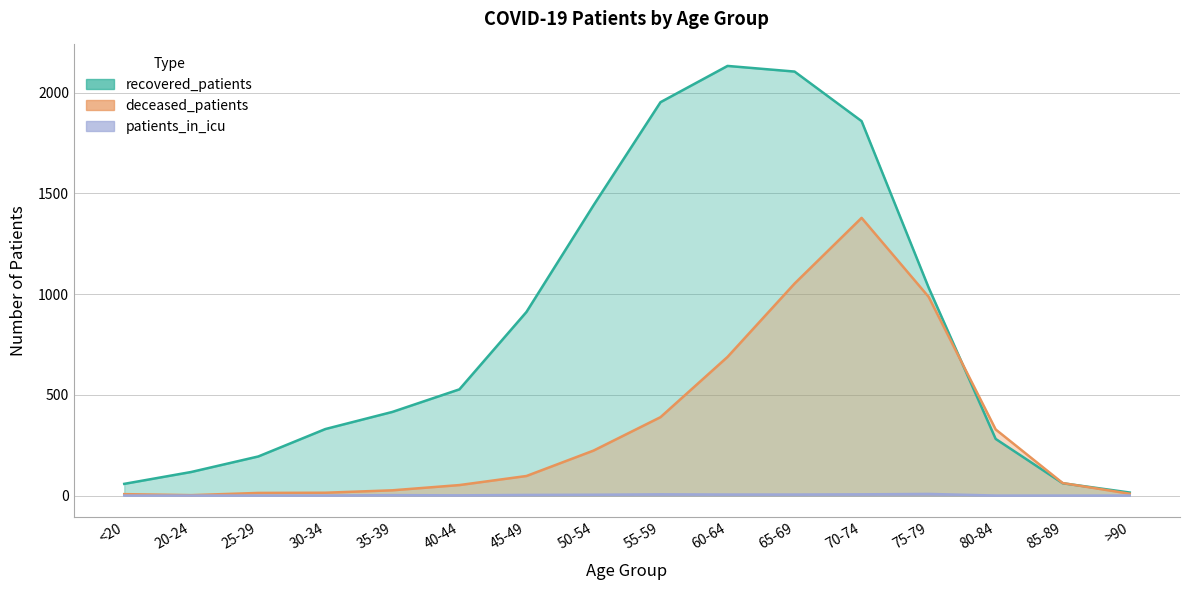

What is the label of the 7th point from the right?

60-64